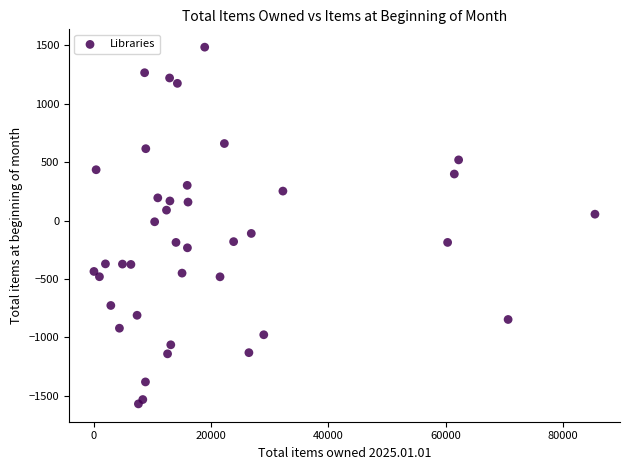

What is the range of X values (max minus min)?

85503.0